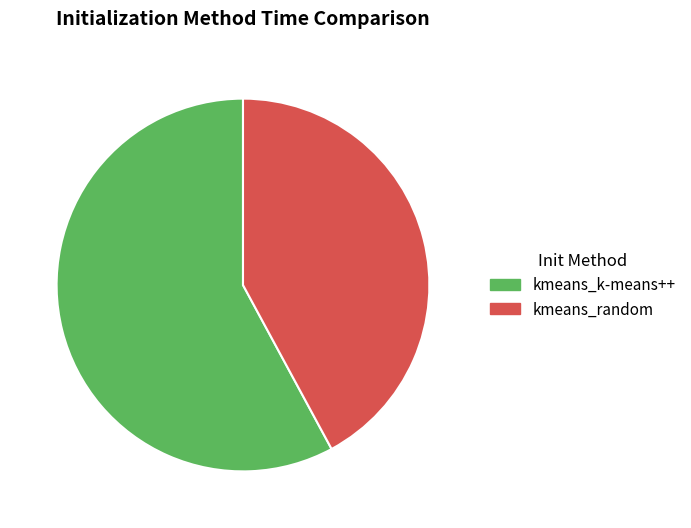

What is the majority slice?

kmeans_k-means++